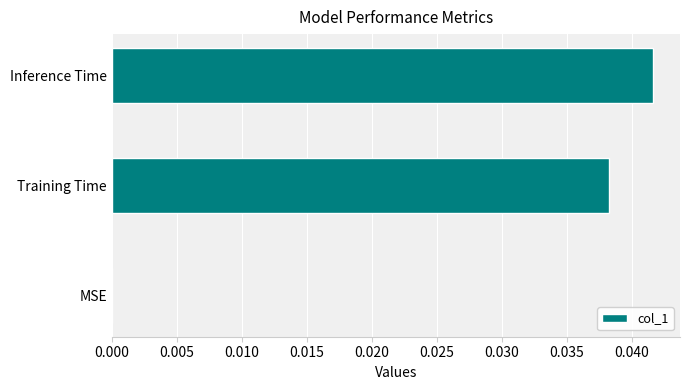

Is it true that the value at MSE is 0.0?

True